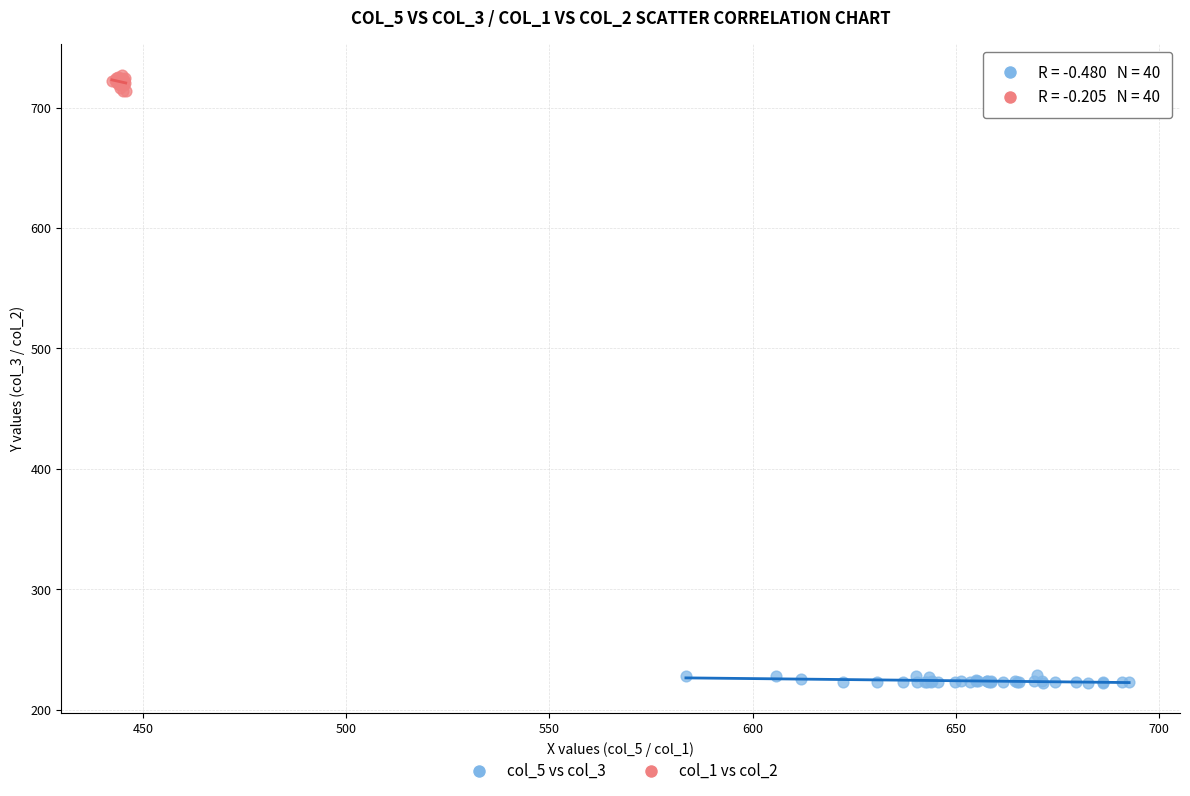

Which series contains the highest Y value?

col_1 vs col_2